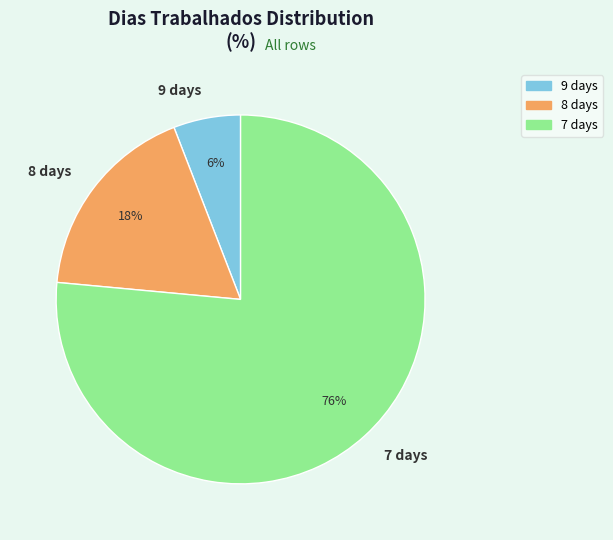

Combined, do 8 days and 9 days account for over 50%?

No